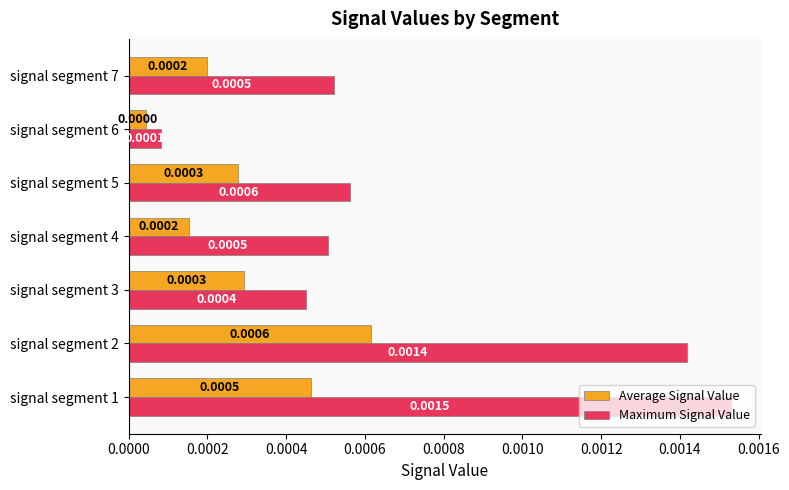

Count the number of data series in this chart.

2